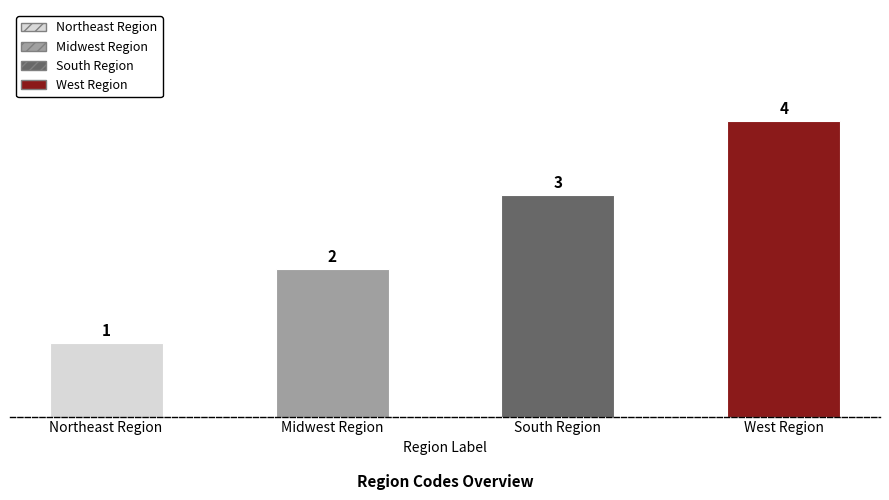

Approximately how many times larger is the value at Midwest Region compared to South Region?

0.7